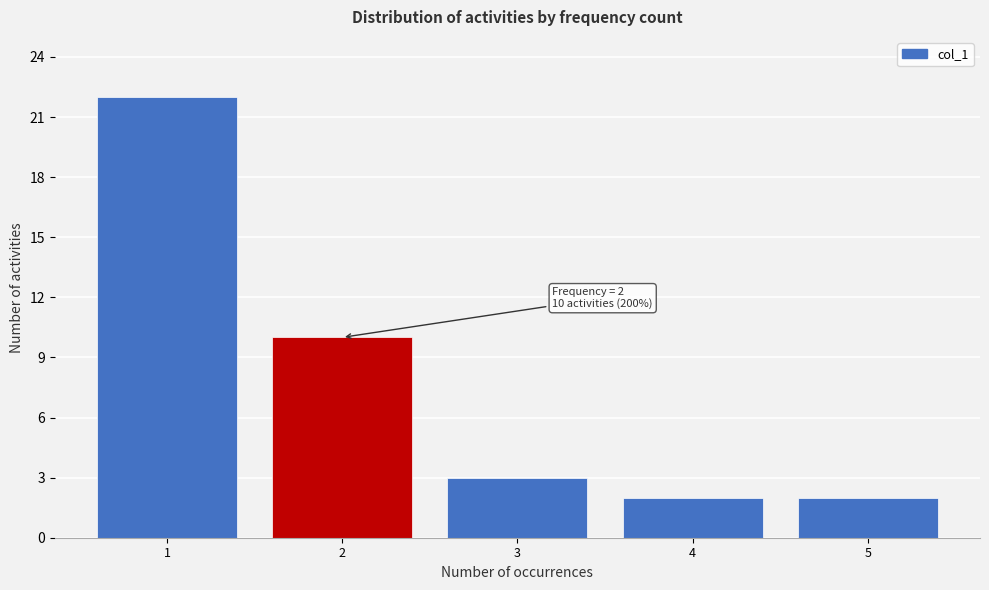

Reading right to left, what are all the values shown in this chart?

2	2	3	10	22